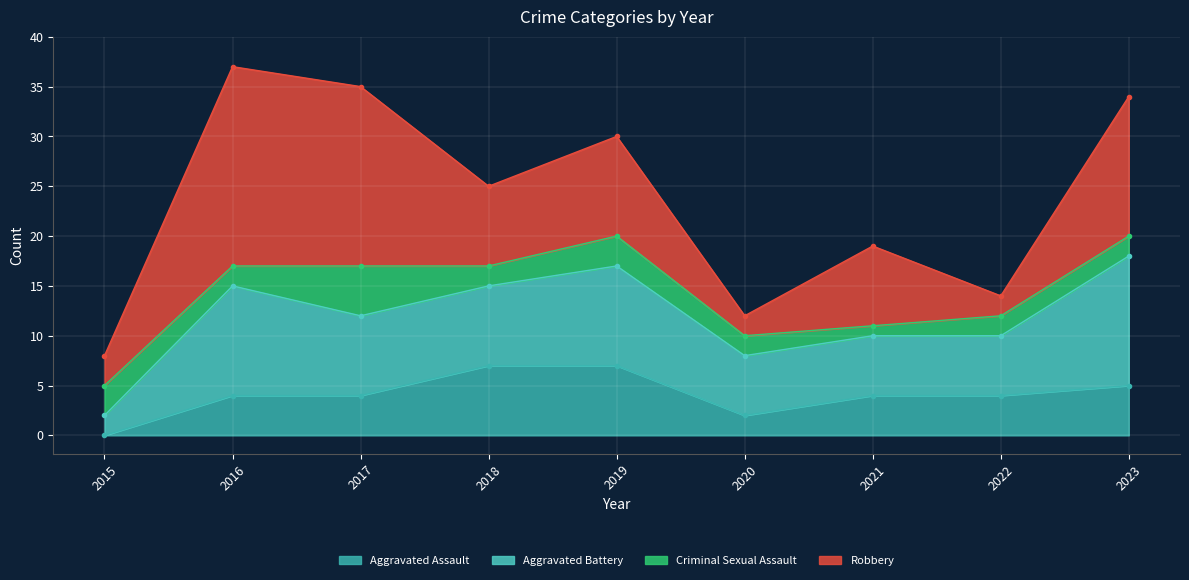

True or false: Robbery has a value of 20 at 2016.

True